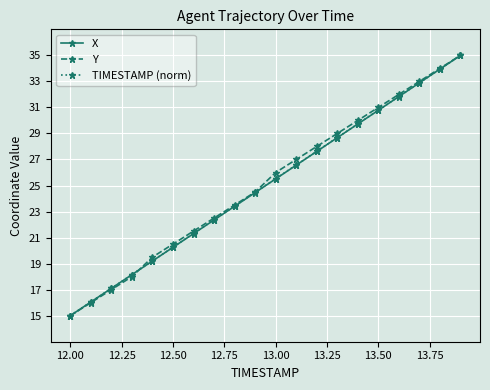

What is the lowest value of the Y series?

15.0